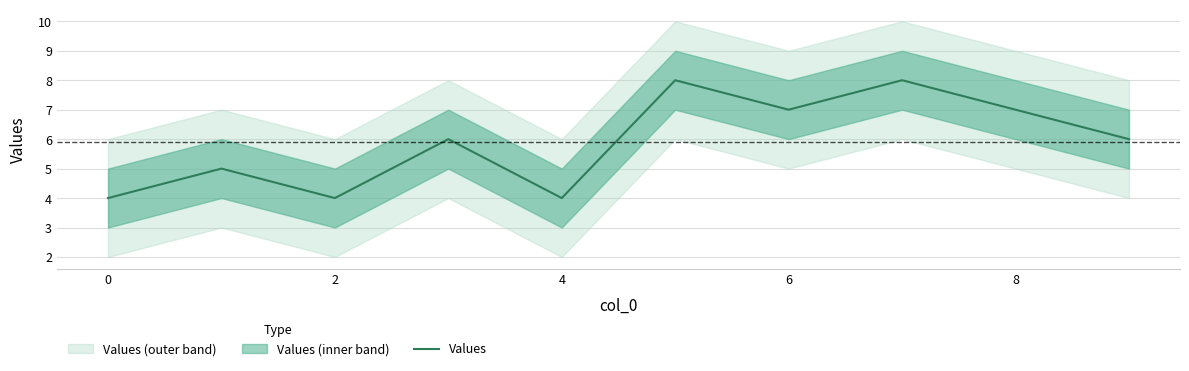

Reading right to left, extract all data points from this chart.

6	7	8	7	8	4	6	4	5	4